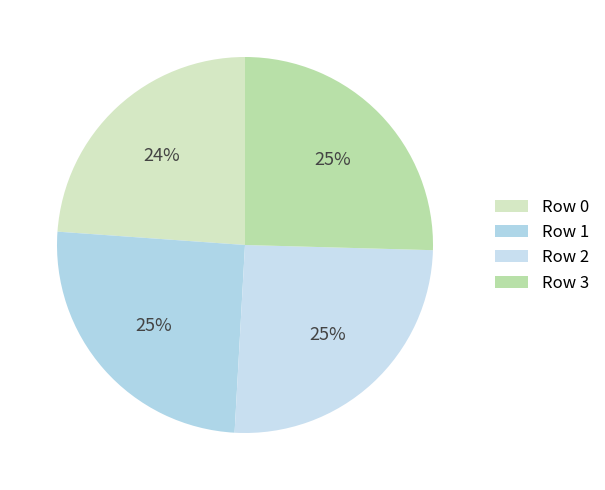

Which category has the smallest portion of the pie?

Row 0